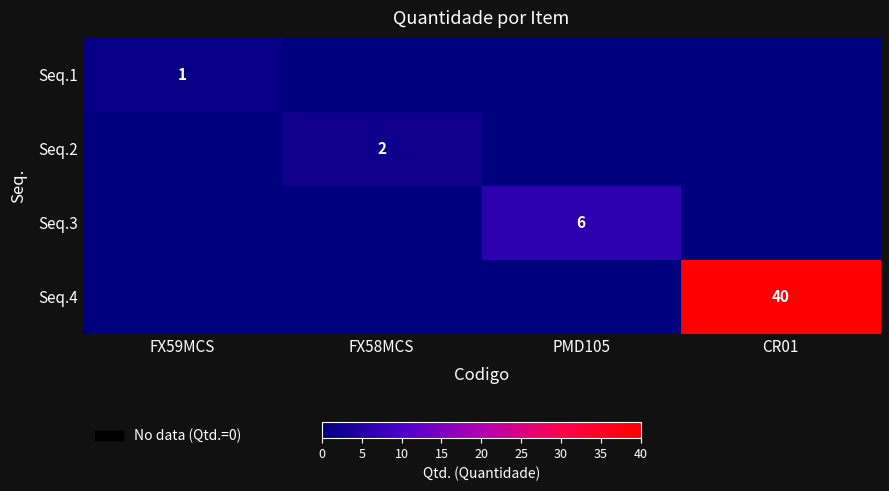

Between PMD105 and FX58MCS, which is larger?

PMD105